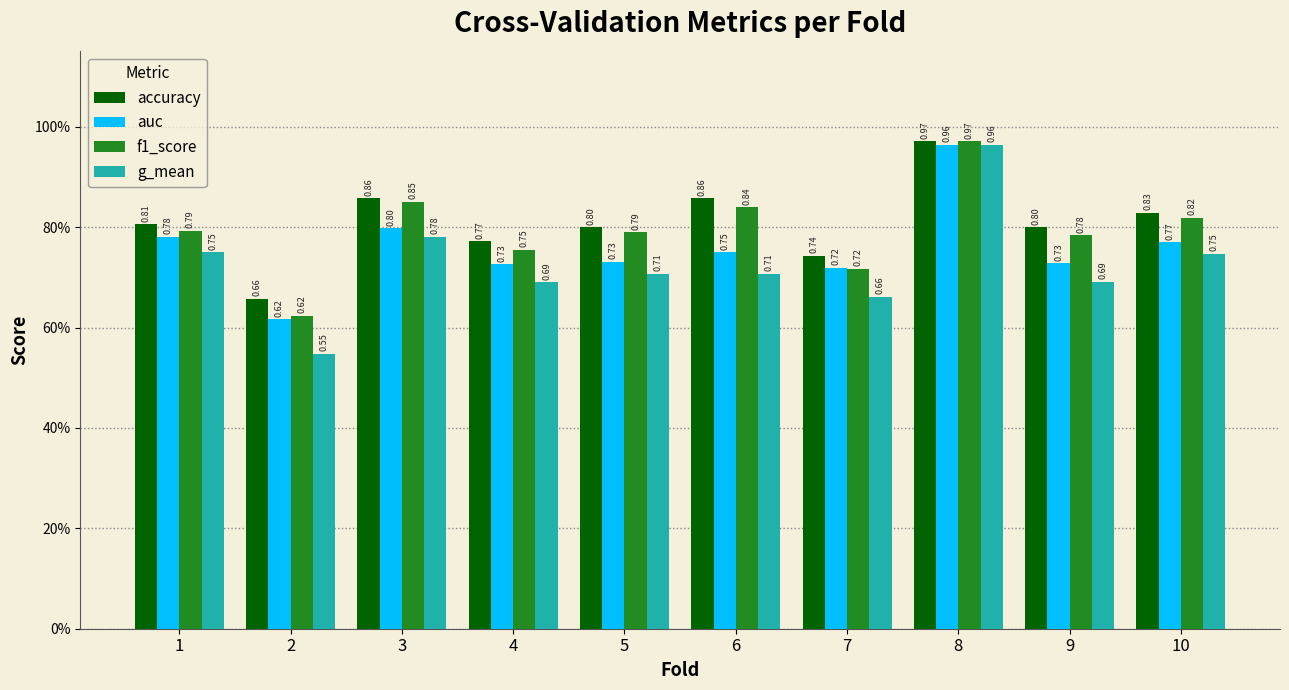

What are all the series names shown in the legend?

accuracy, auc, f1_score, g_mean